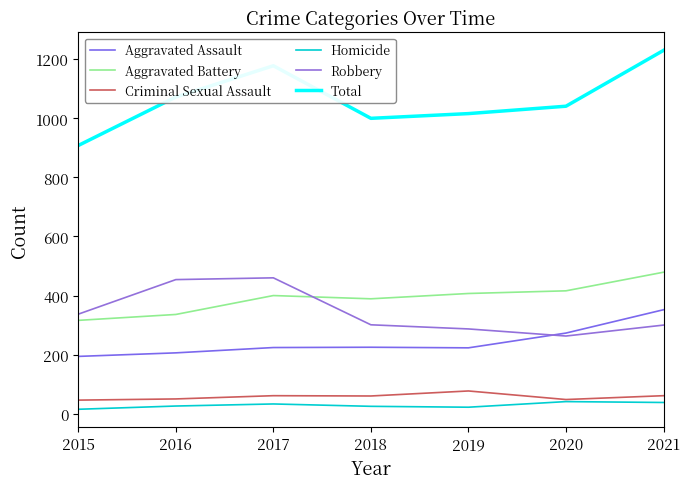

Is the value of Aggravated Assault at 2017 greater than the value of Homicide at 2015?

Yes